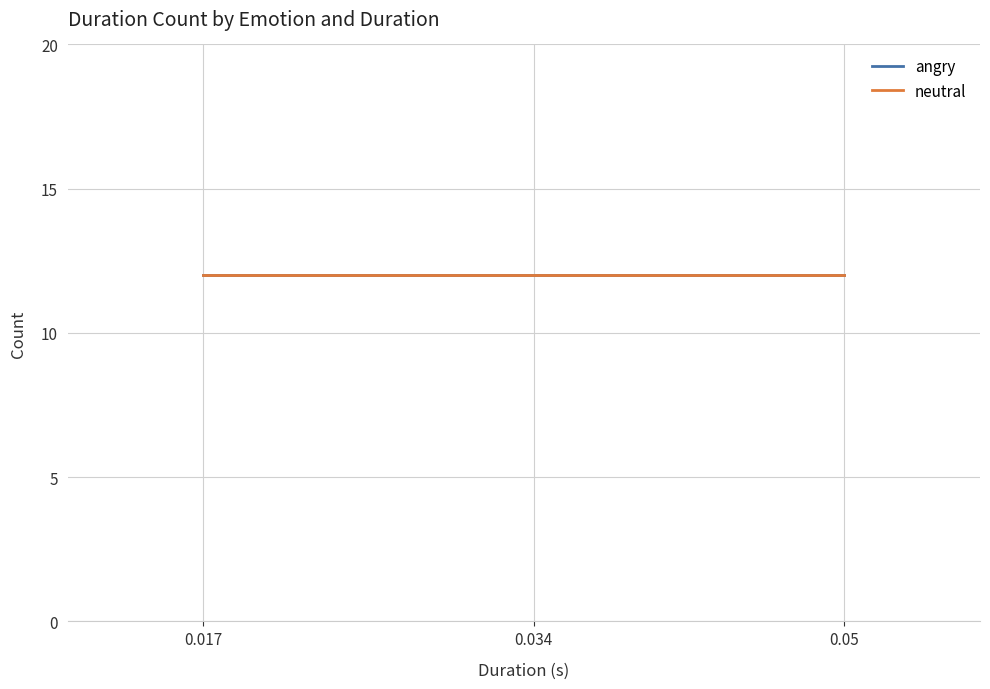

The value of neutral at 0.017 is 0.0. True or false?

False